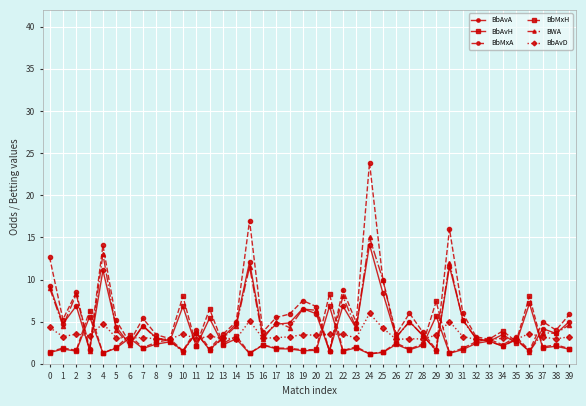

At which category is the sum across all series the highest?

24